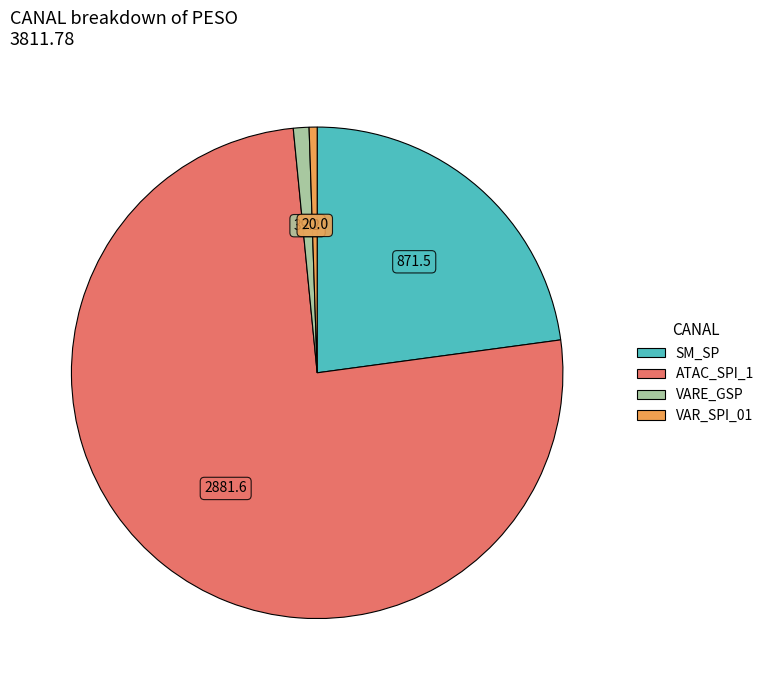

Is there a majority slice in this chart?

Yes